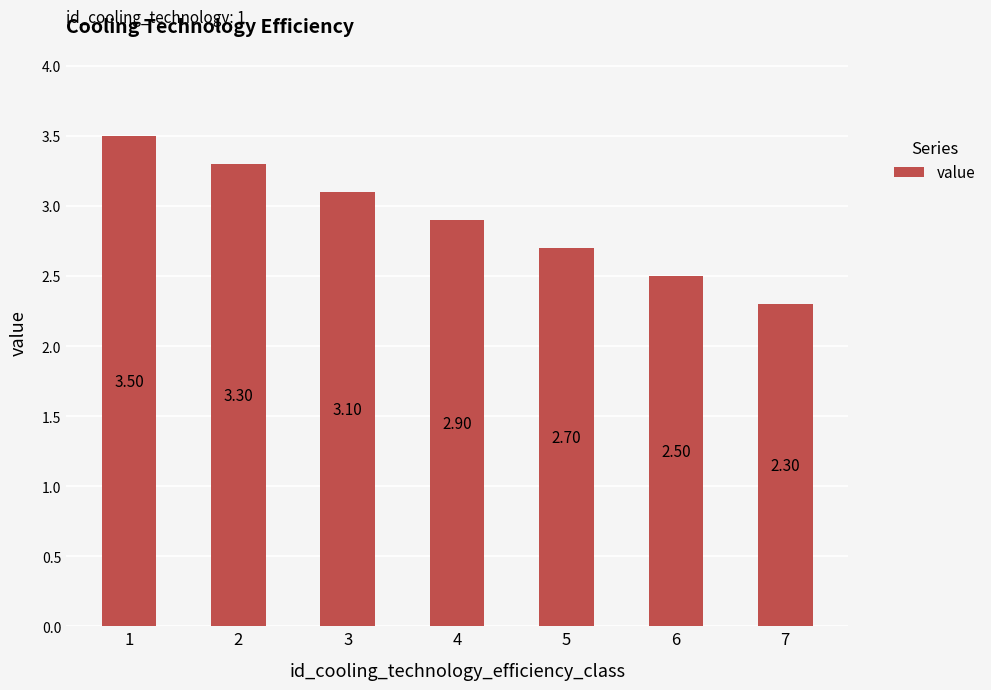

True or false: the data shows 1.3 at 2.

False